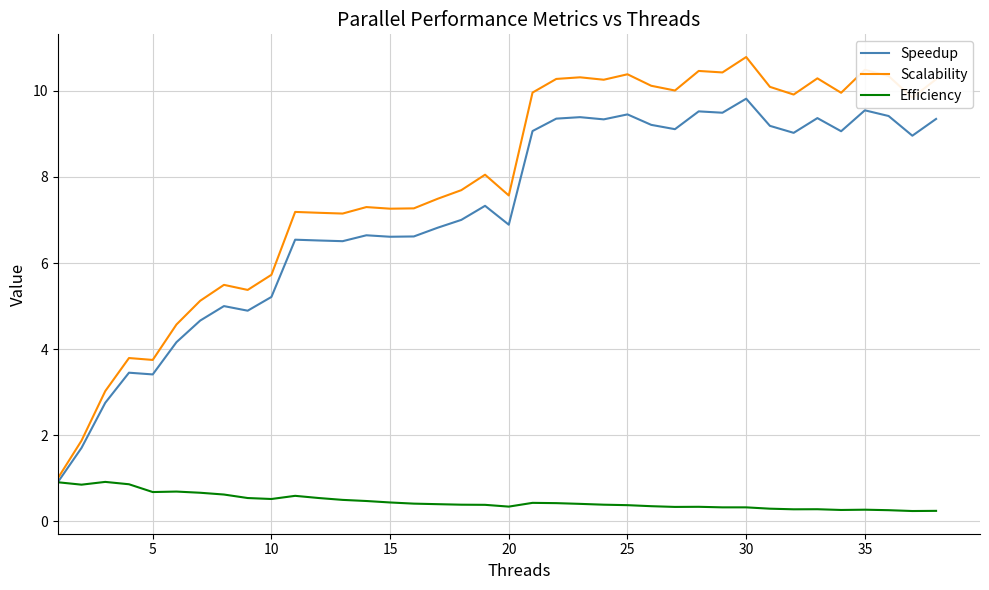

Rank the series by their maximum value, from highest to lowest.

Scalability, Speedup, Efficiency